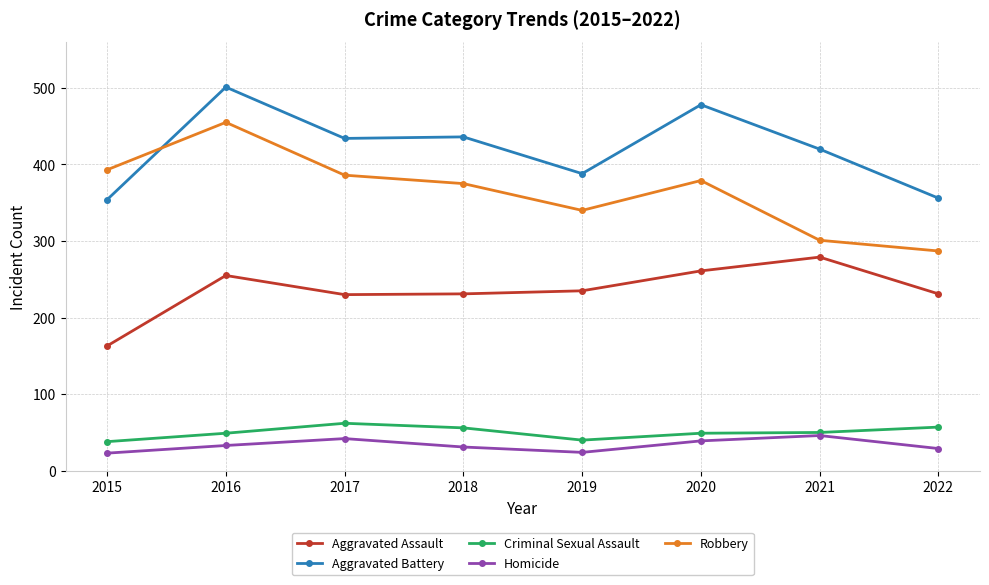

True or false: Robbery and Homicide intersect in this chart.

False